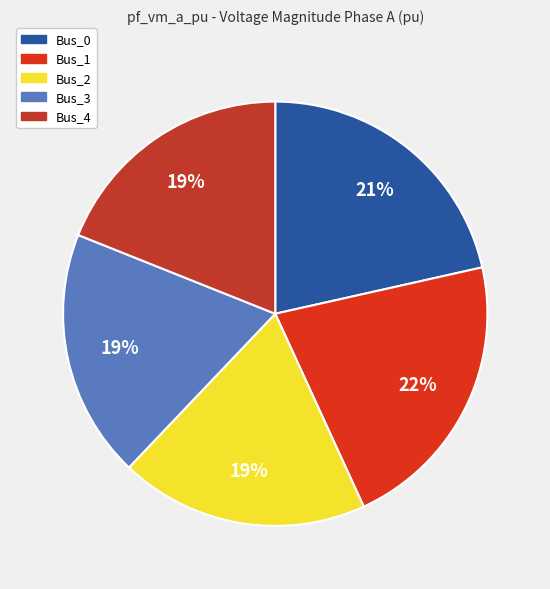

Is it true that Bus_2 is 19% of the pie?

True